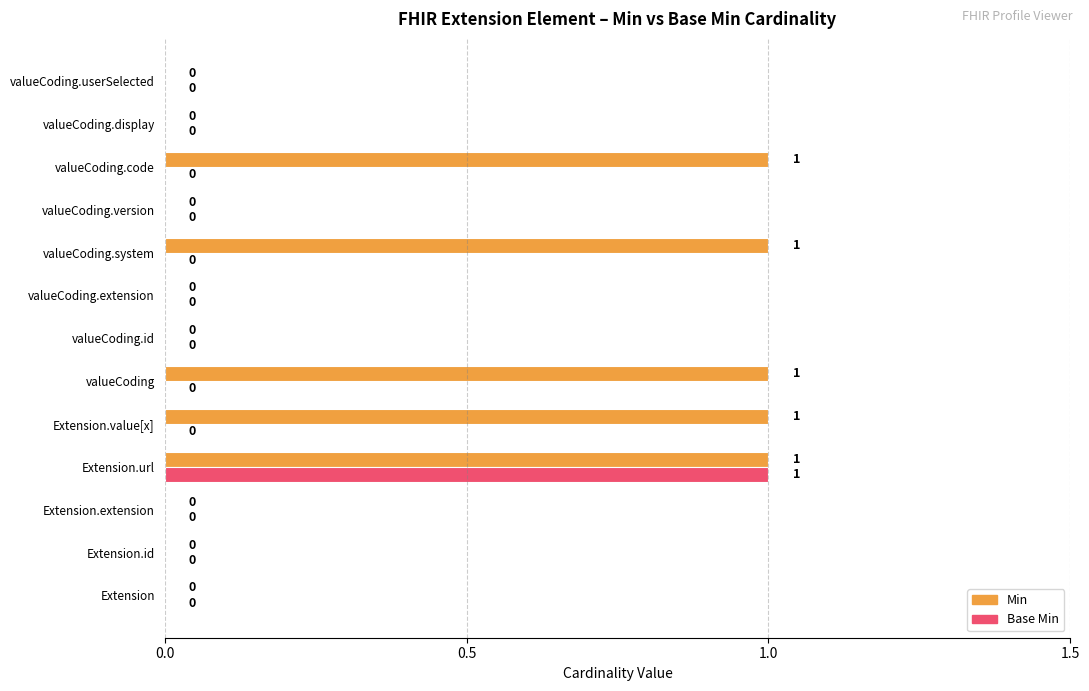

True or false: Base Min has a value of 0 at valueCoding.userSelected.

True